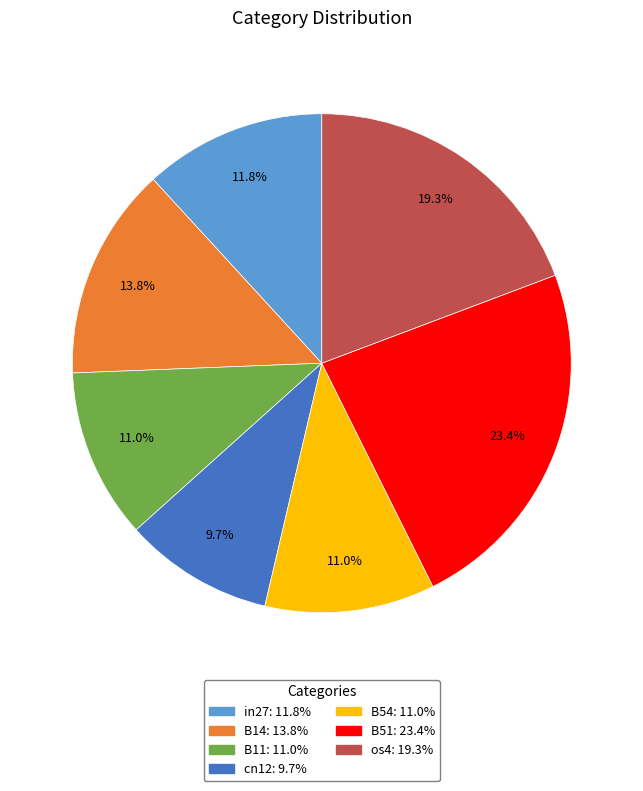

Between os4 and B51, which is larger?

B51